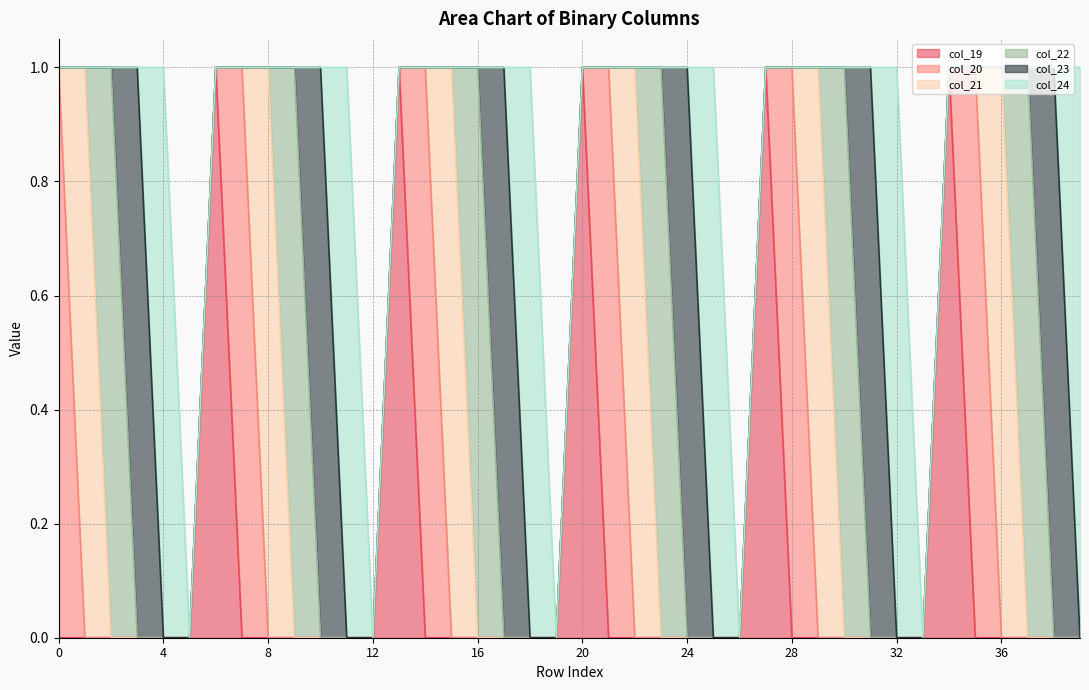

At how many categories does at least one series exceed 0?

35